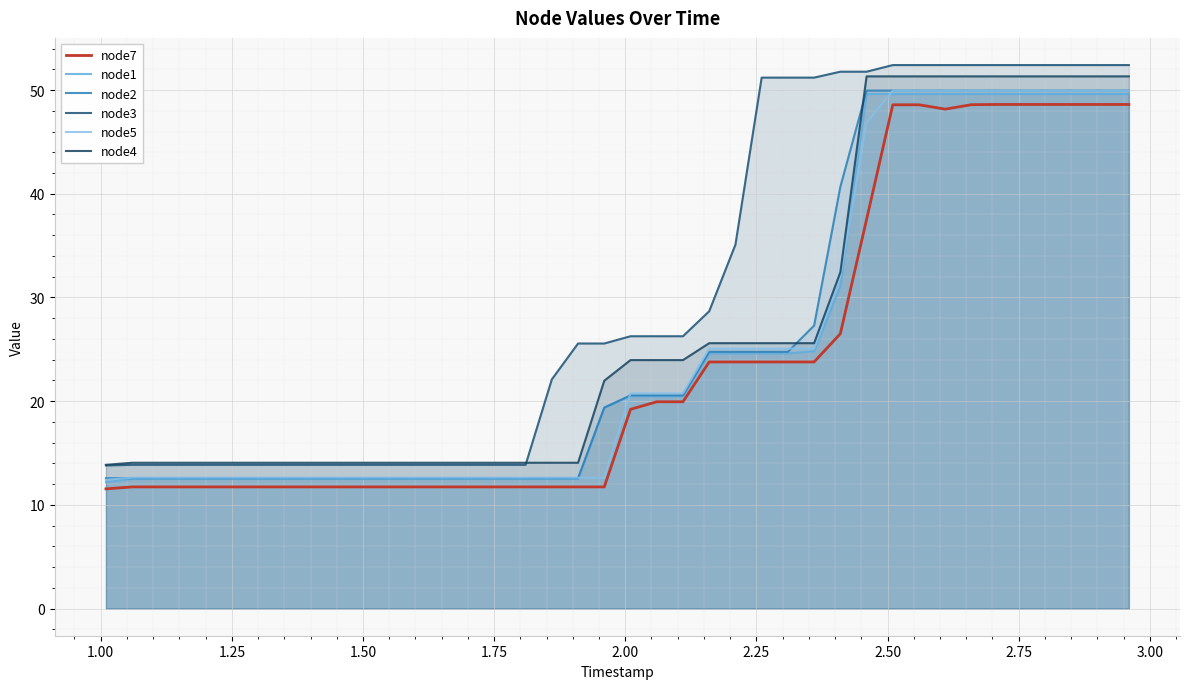

Is the value of node5 at 3.25 greater than the value of node3 at 16?

No